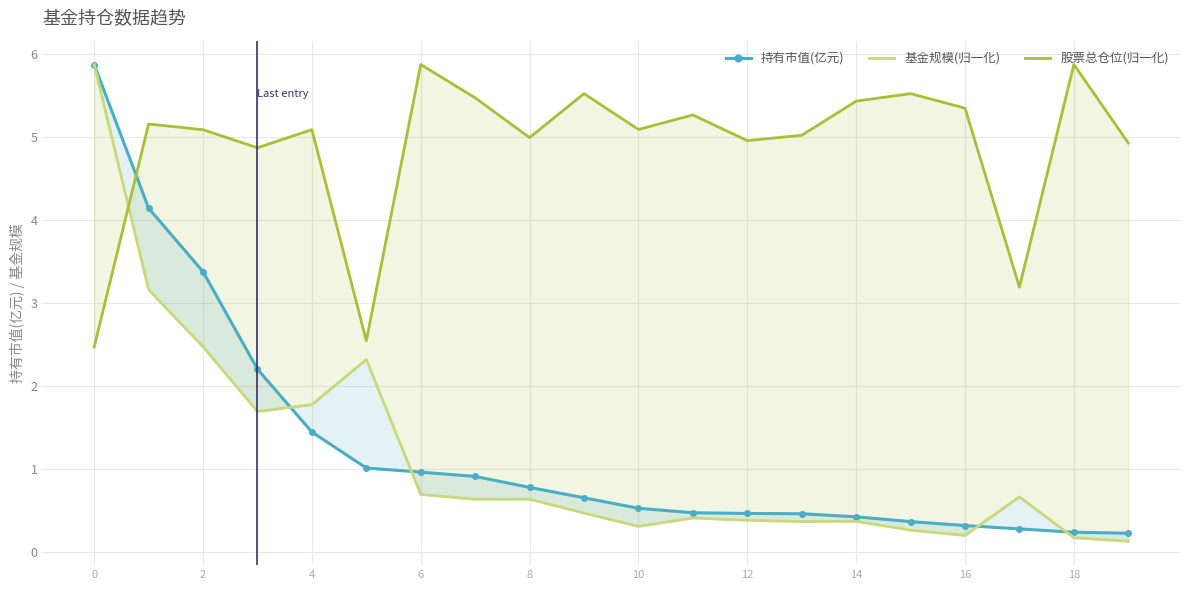

How many intersections are there between 持有市值(亿元) and 股票总仓位(归一化)?

1